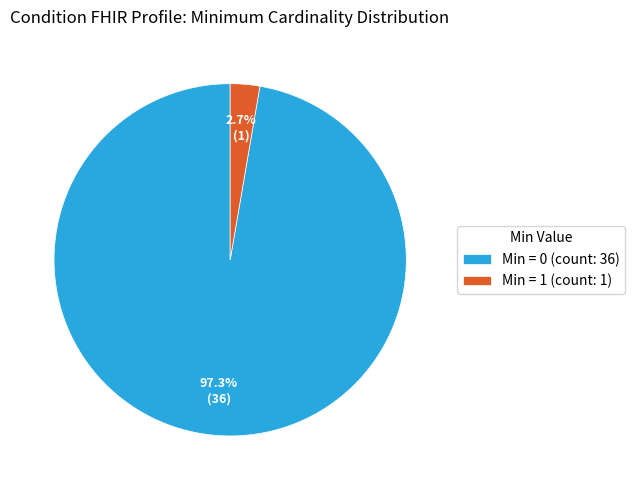

Approximately how many times larger is the value at Min = 0 (count: 36) compared to Min = 1 (count: 1)?

36.0